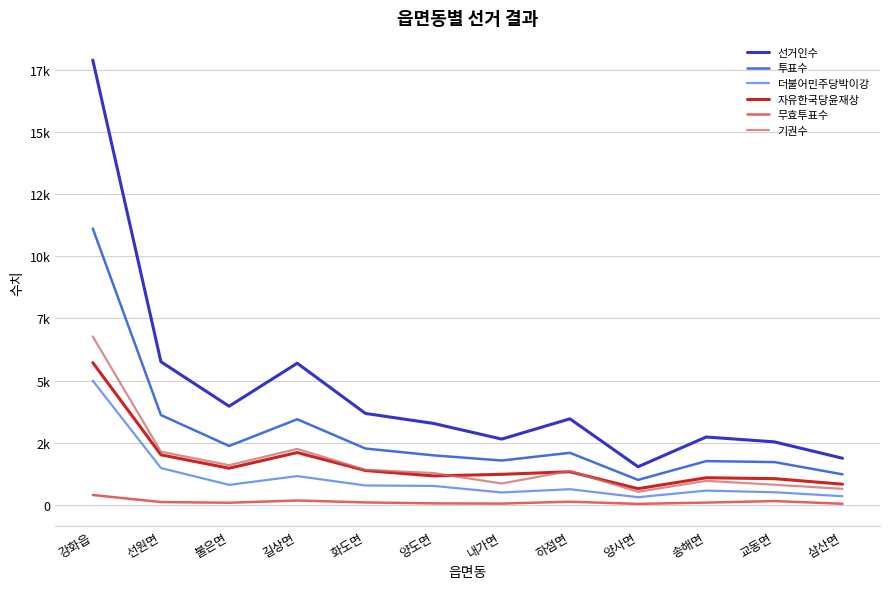

Does the chart display data point markers on the line(s)?

No